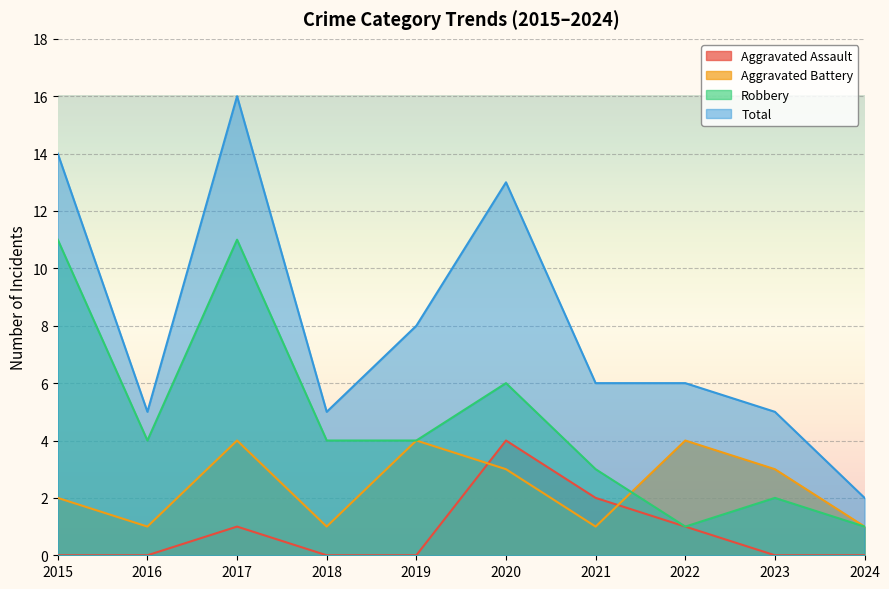

Which category has the highest value in the Total series?

2017